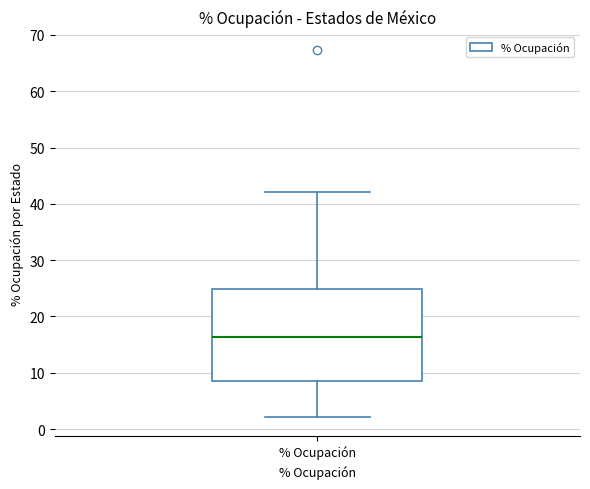

Where is the lower edge of the box for % Ocupación on the y-axis? The values are not printed on the chart, so give them approximately, as read against the axis.

9